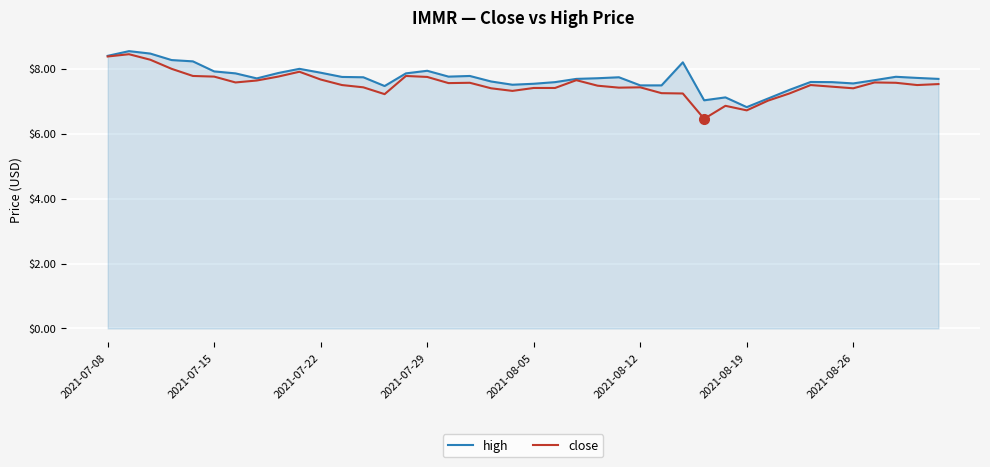

Rank the series by their maximum value, from highest to lowest.

high, close